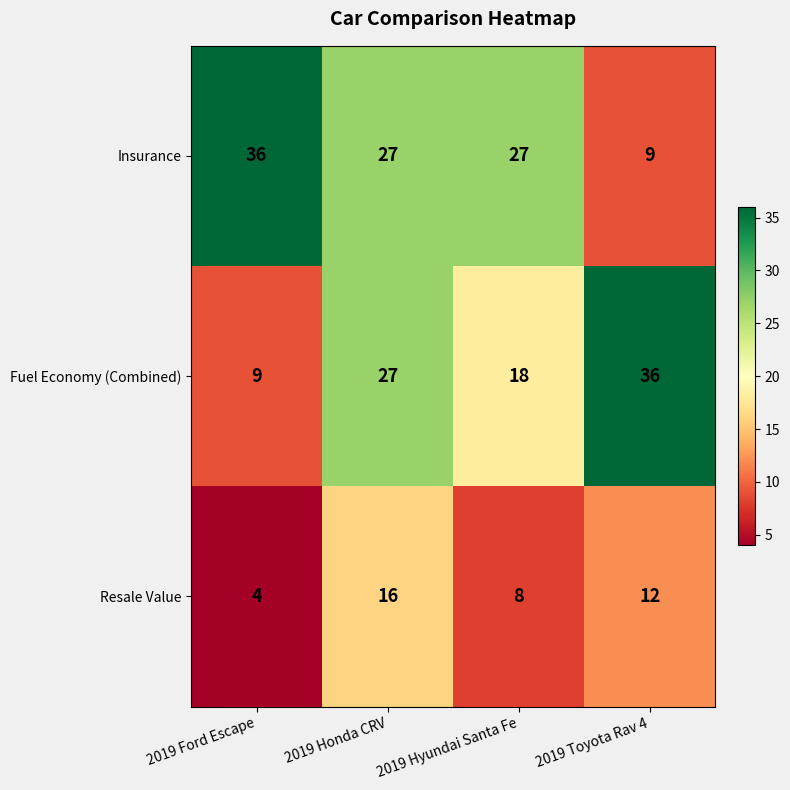

At which label does Insurance first exceed 27?

2019 Ford Escape